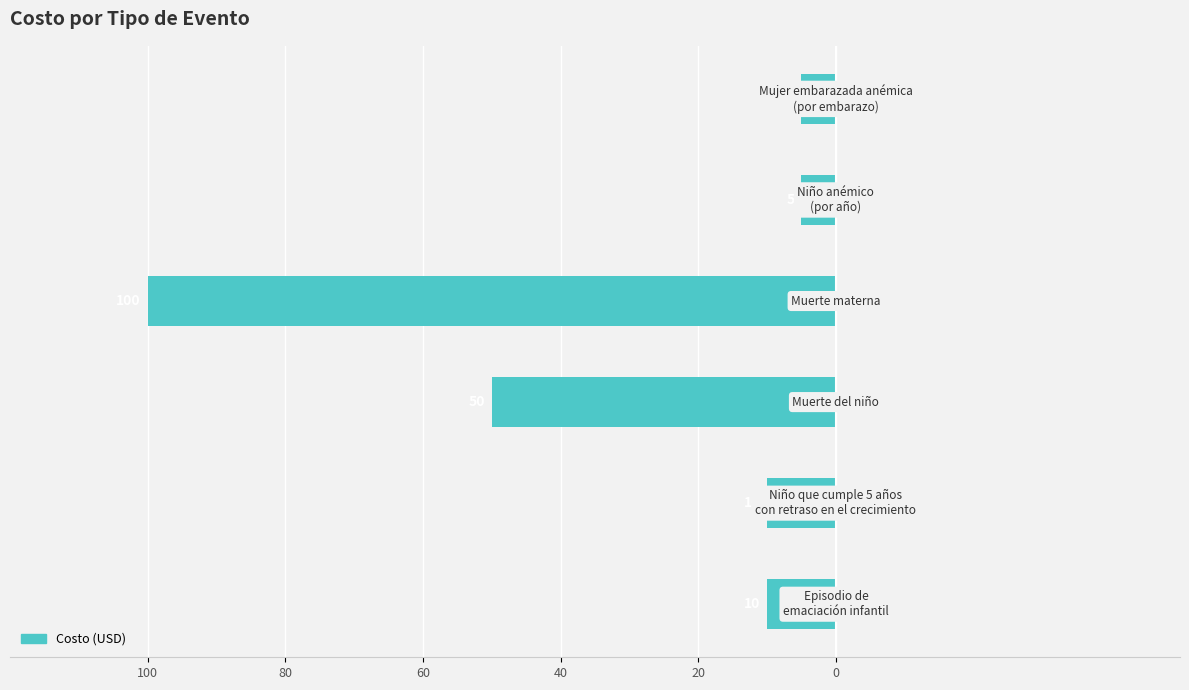

Does the chart contain any negative values?

Yes